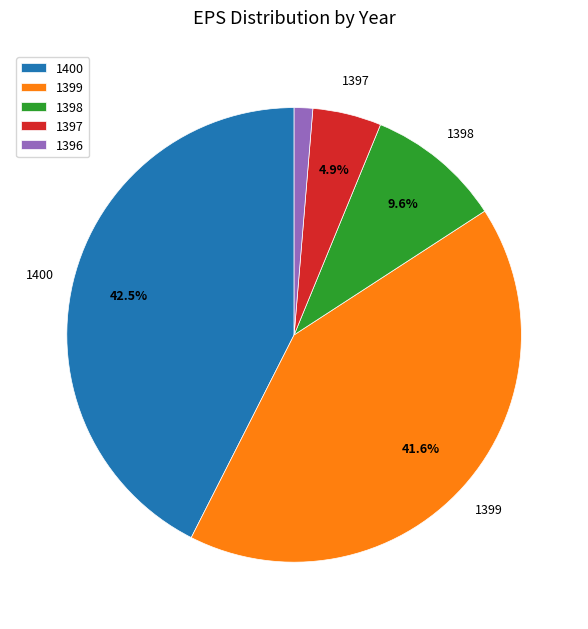

To the nearest percent, what percentage of the pie is 1399?

42%